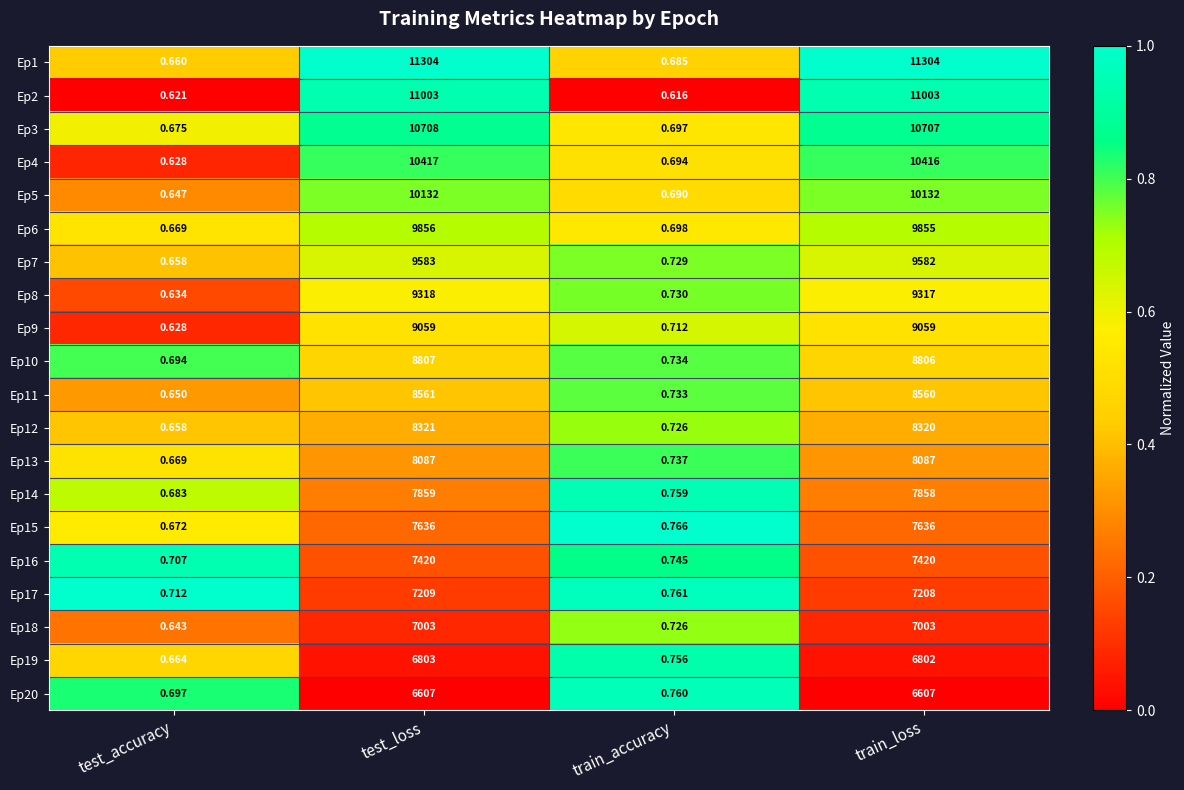

Where is Ep15 nearest to the value 3818?

train_accuracy